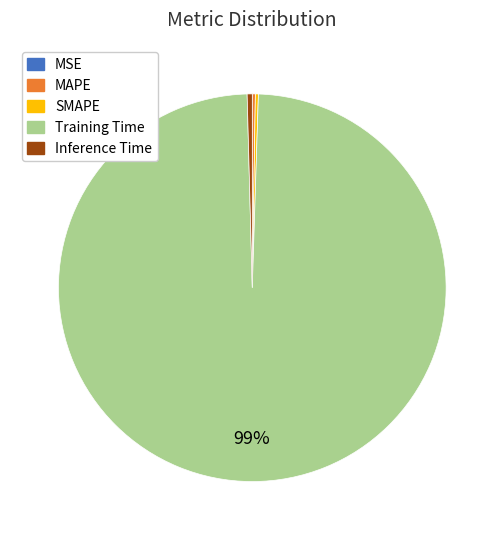

Do Training Time and Inference Time together represent more than half of the pie?

Yes